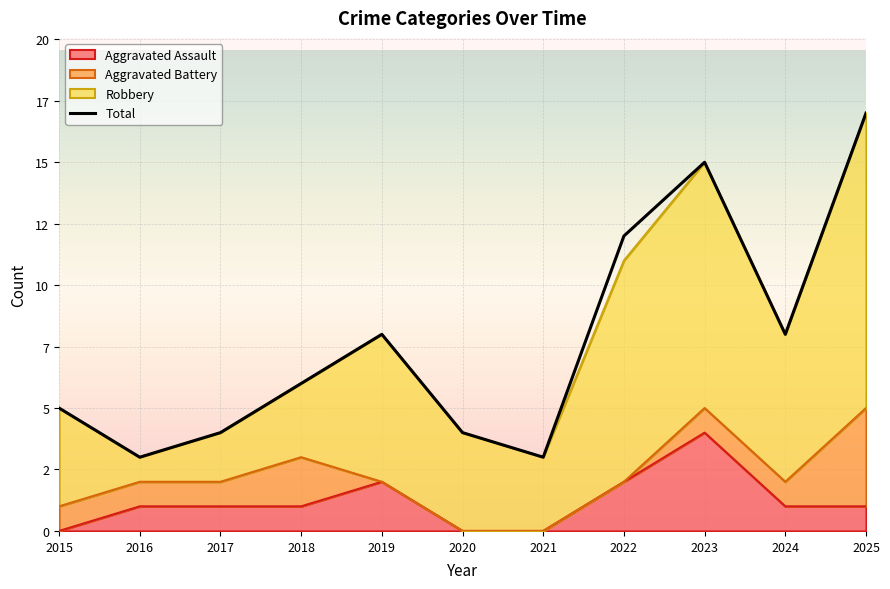

Count the number of values greater than 6.

5